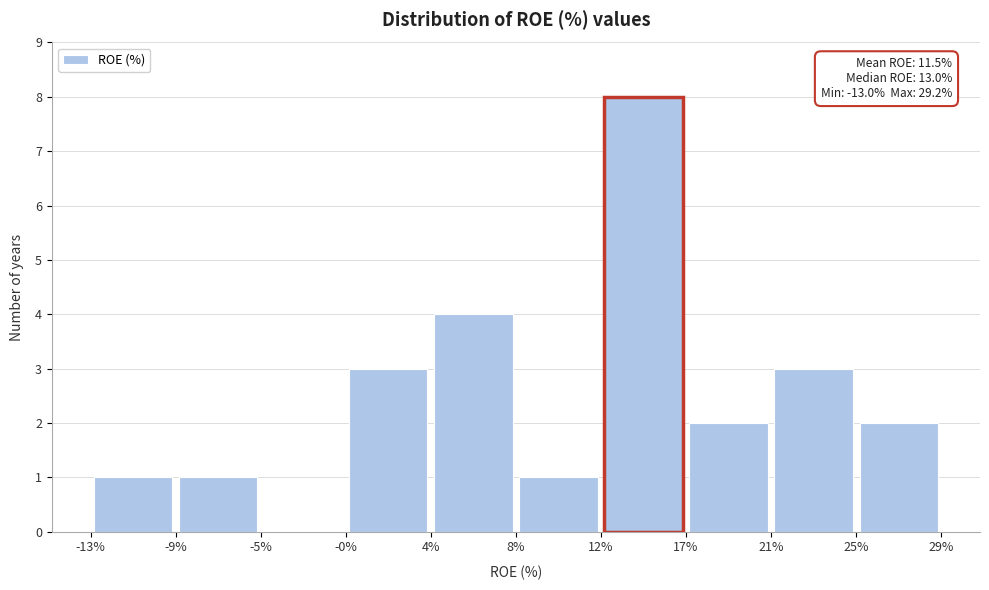

Over which range of the x-axis is the bar tallest?

12% to 17%